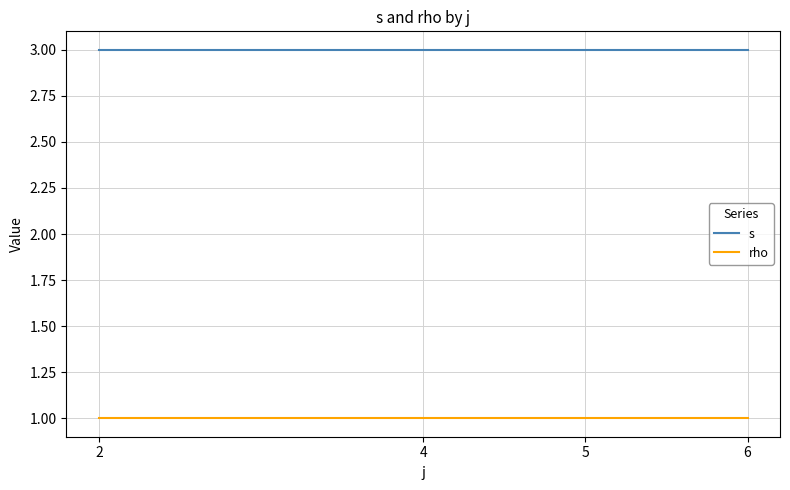

True or false: s and rho cross at least once.

False